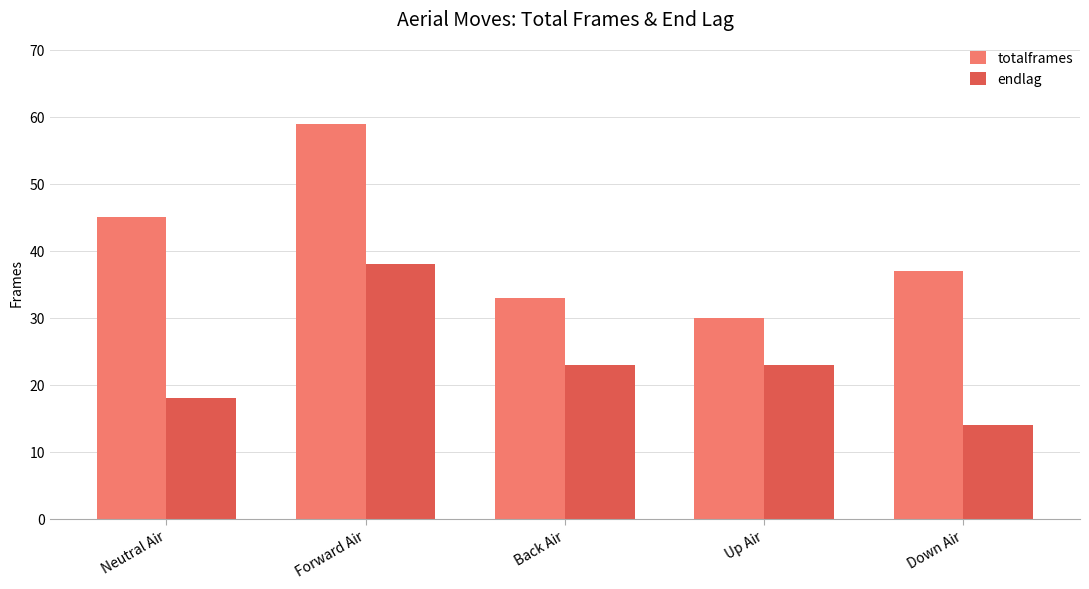

The endlag series shows 25 at Neutral Air. True or false?

False